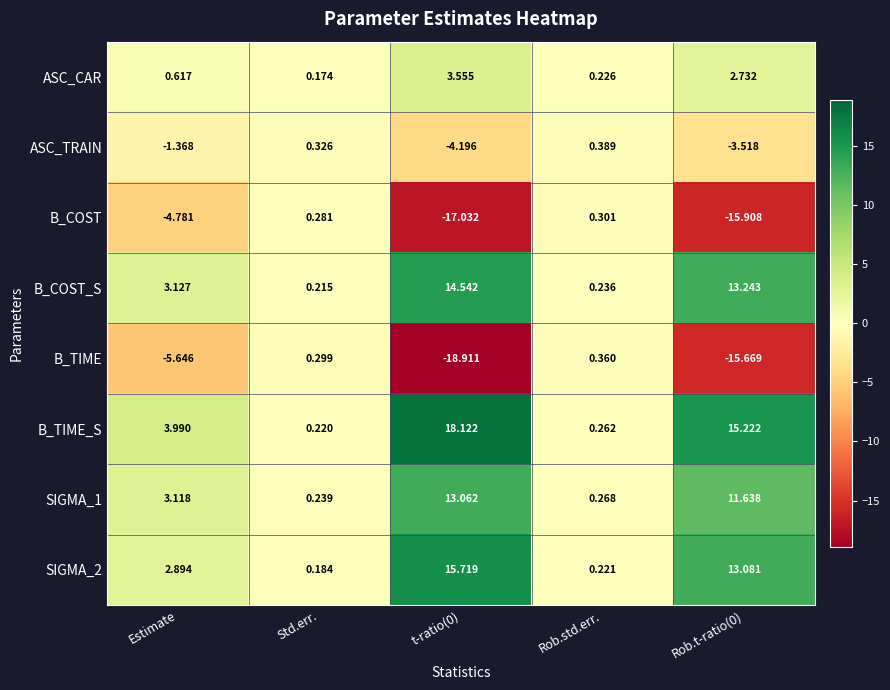

Which category has the highest value in the B_TIME series?

Rob.std.err.